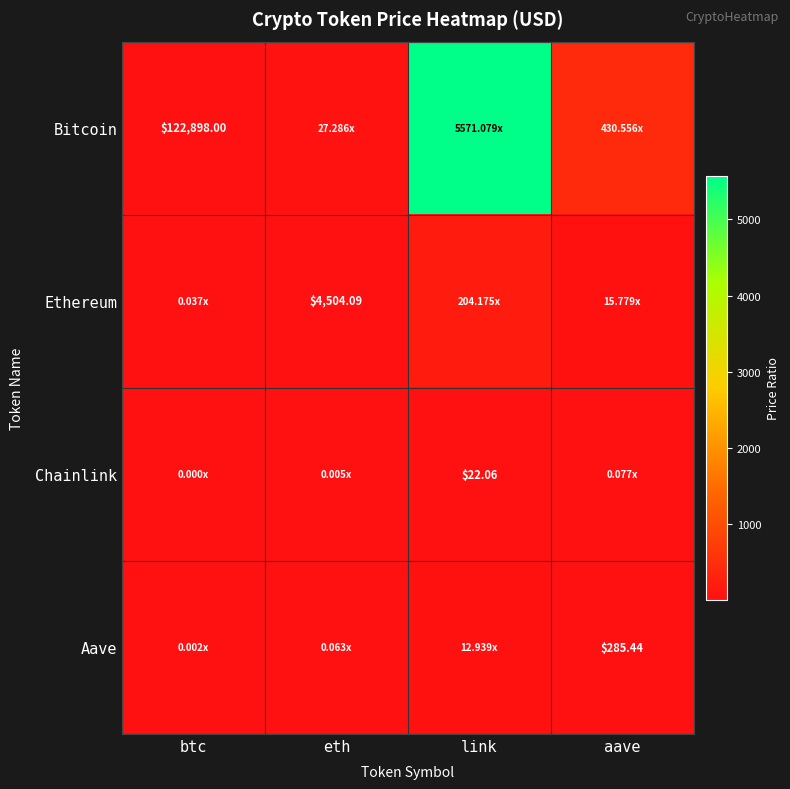

True or false: Ethereum has a value of 22.4 at aave.

False